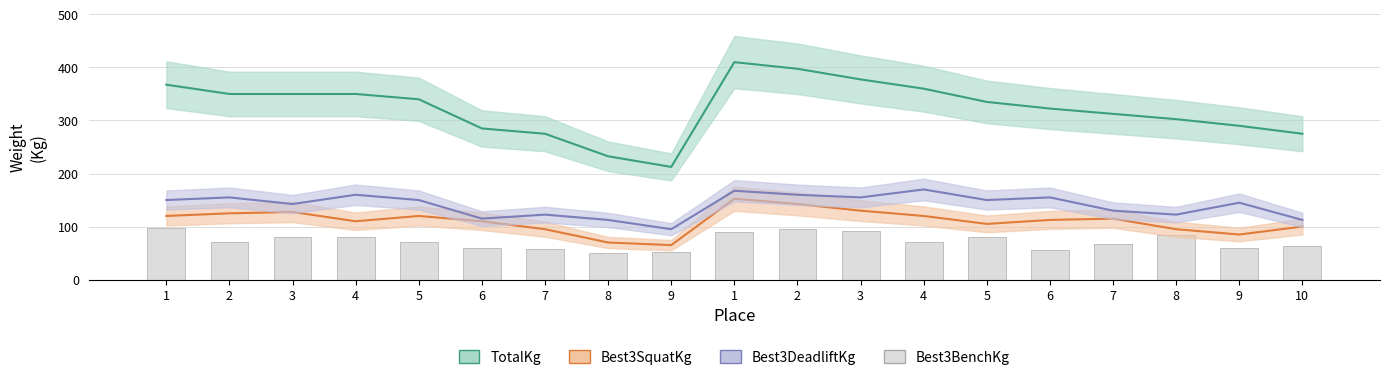

What is the total value across all series at 2?

700.0